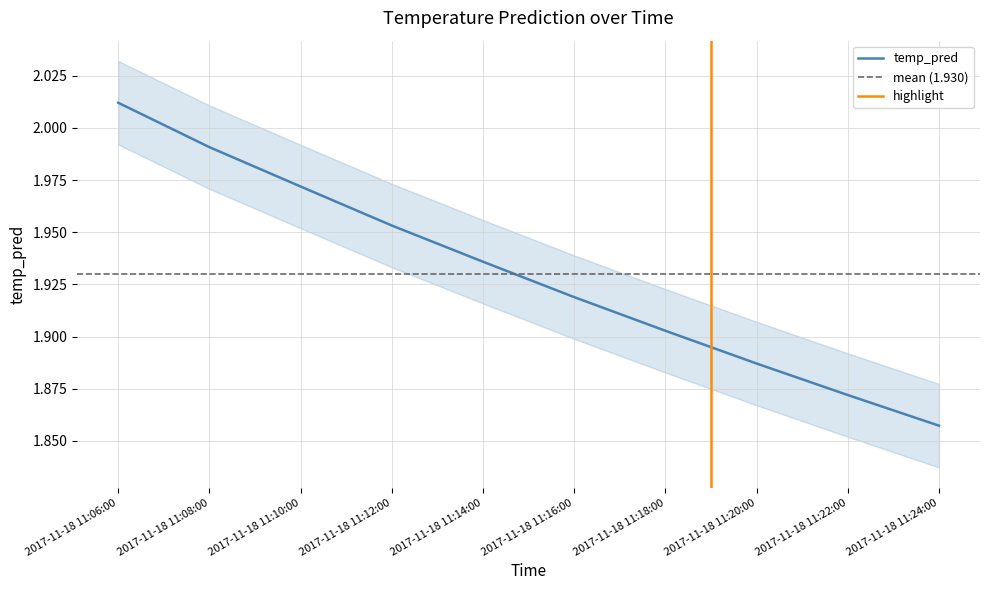

True or false: the data shows 1.9 at 2017-11-18 11:20:00.

True